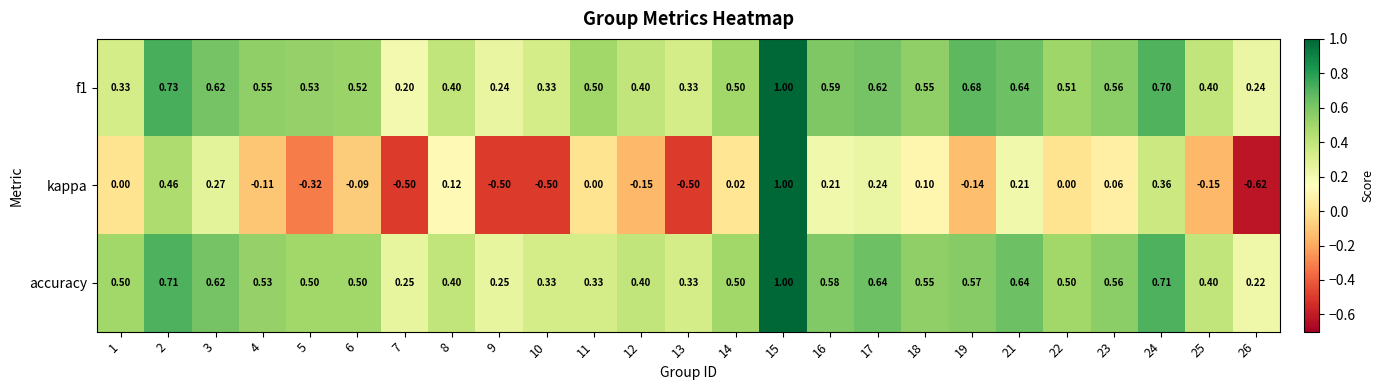

Which series has the widest spread of values?

kappa